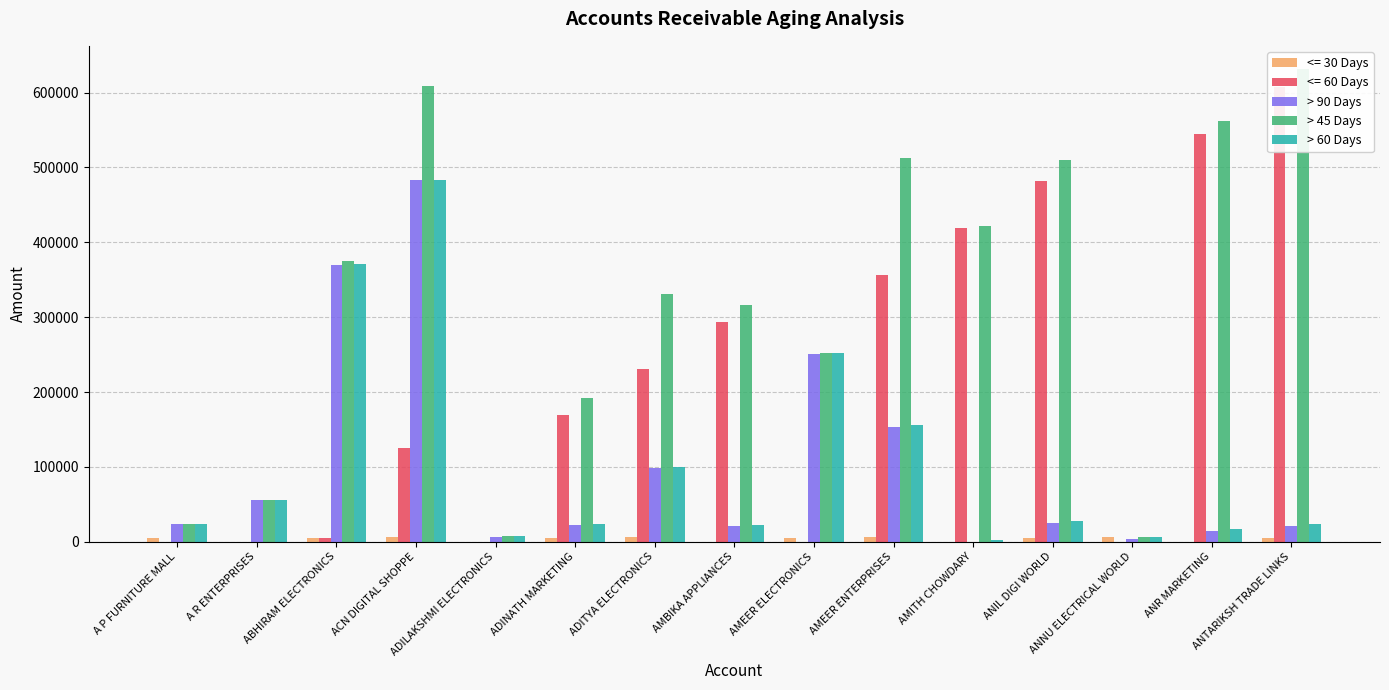

Between ANR MARKETING and A P FURNITURE MALL, which is larger?

A P FURNITURE MALL